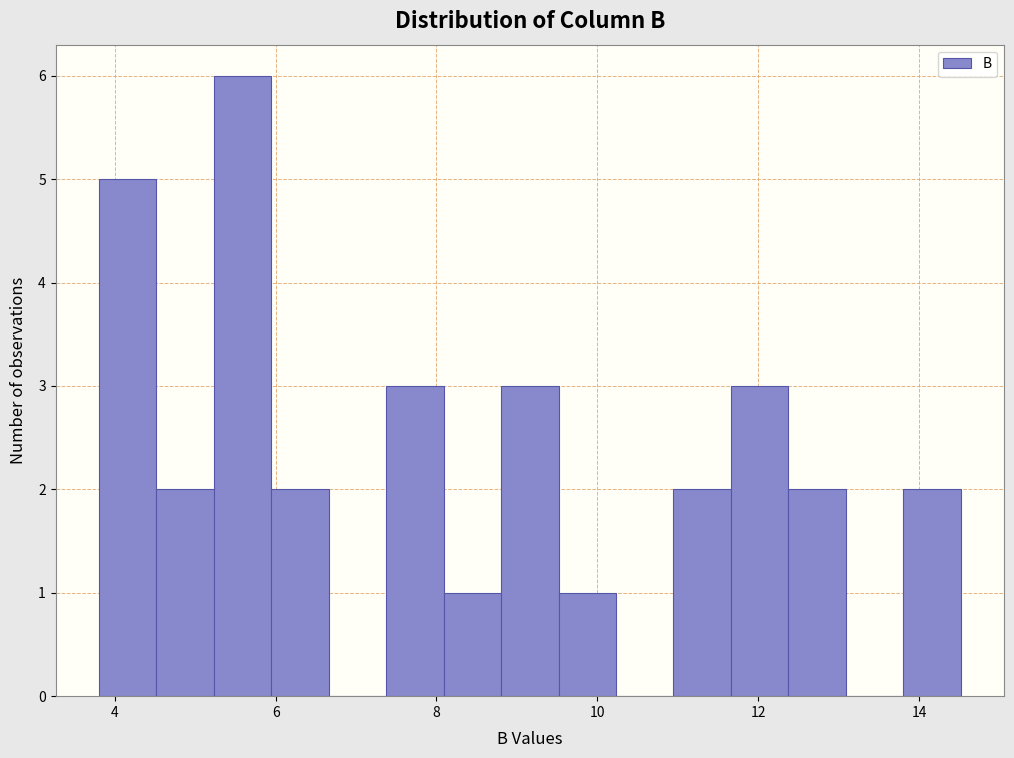

Around what value on the x-axis is the tallest bar? Give the approximate position of its centre, as read against the axis.

5.6